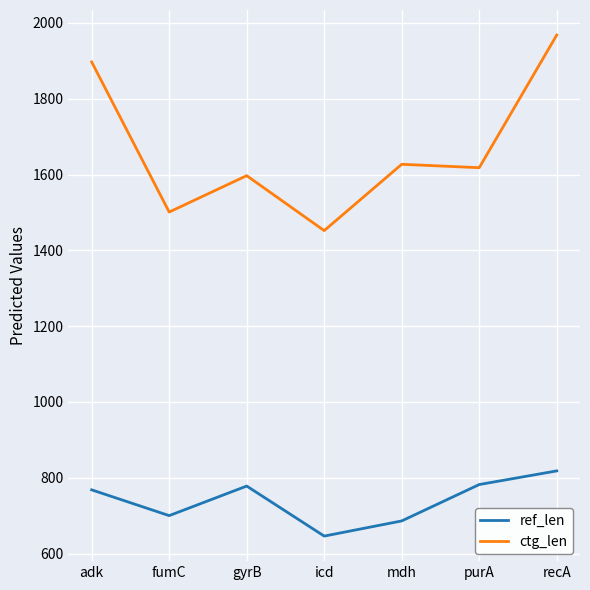

The ctg_len series shows 1627 at mdh. True or false?

True